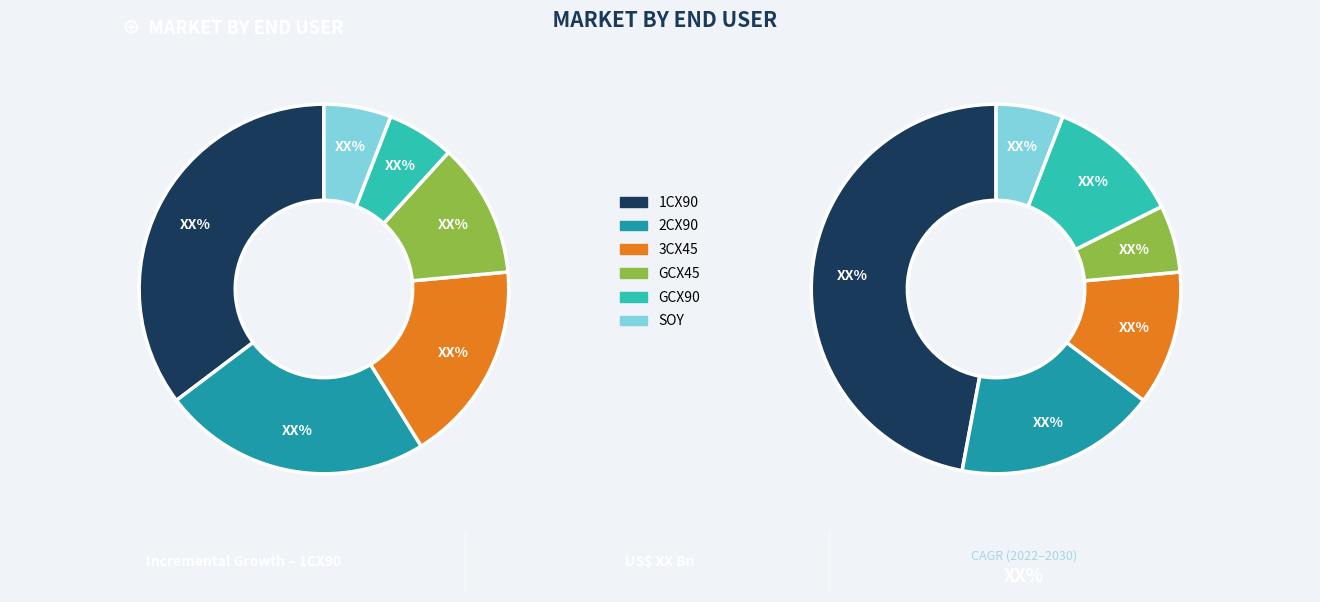

Which series has the widest spread of values?

values_2030